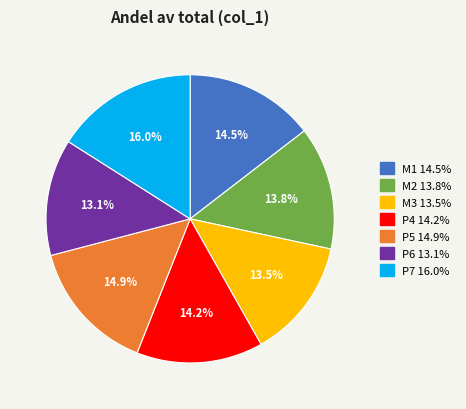

What is the largest slice in the pie chart?

P7